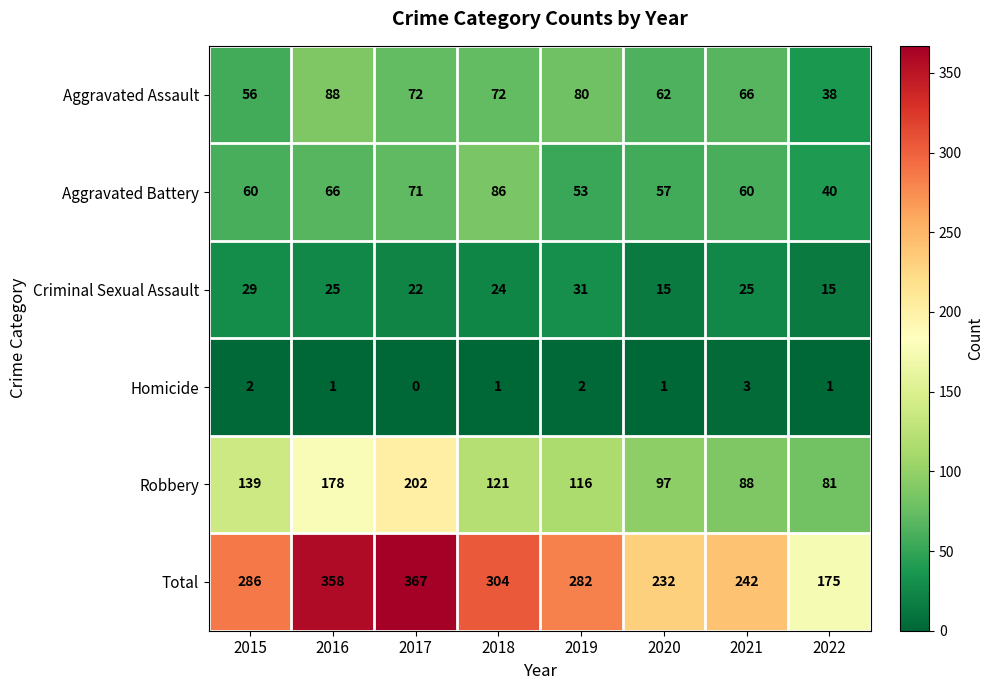

Where is Criminal Sexual Assault nearest to the value 23?

2017